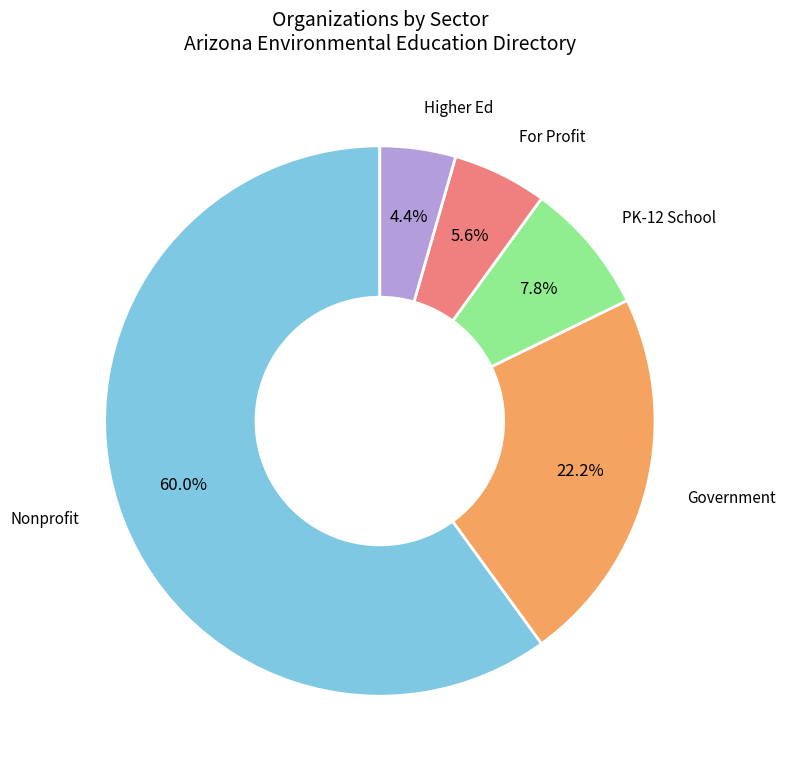

Is there any slice that represents more than half of the pie?

Yes